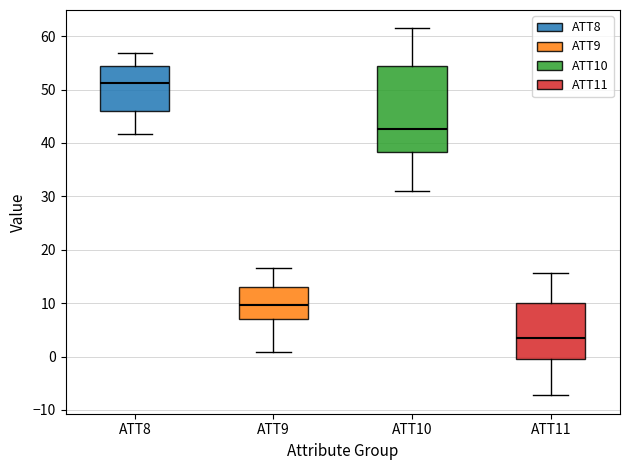

Reading left to right, transcribe this box plot: for each box, give where its median line is, the range the box spans, and where its two whiskers end, as read against the y-axis. The values are not printed on the chart, so give them approximately, as read against the axis.

ATT8: median 51, box 46 to 54, whiskers 42 to 57
ATT9: median 10, box 7 to 13, whiskers 1 to 17
ATT10: median 43, box 38 to 54, whiskers 31 to 61
ATT11: median 3, box 0 to 10, whiskers -7 to 16